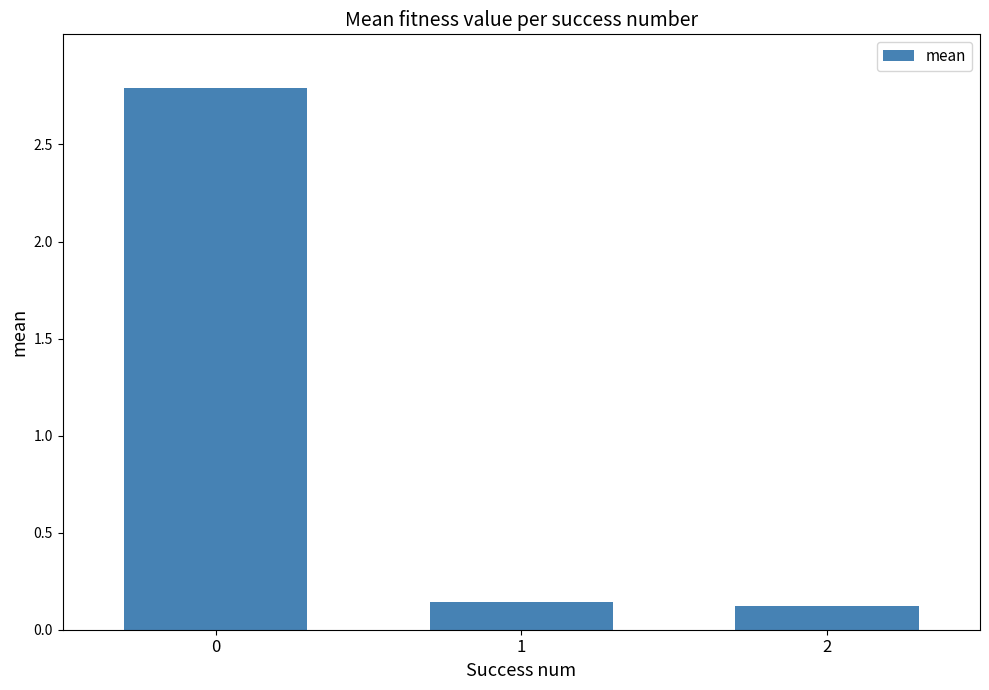

What is the value of the 1st bar from the left?

2.8